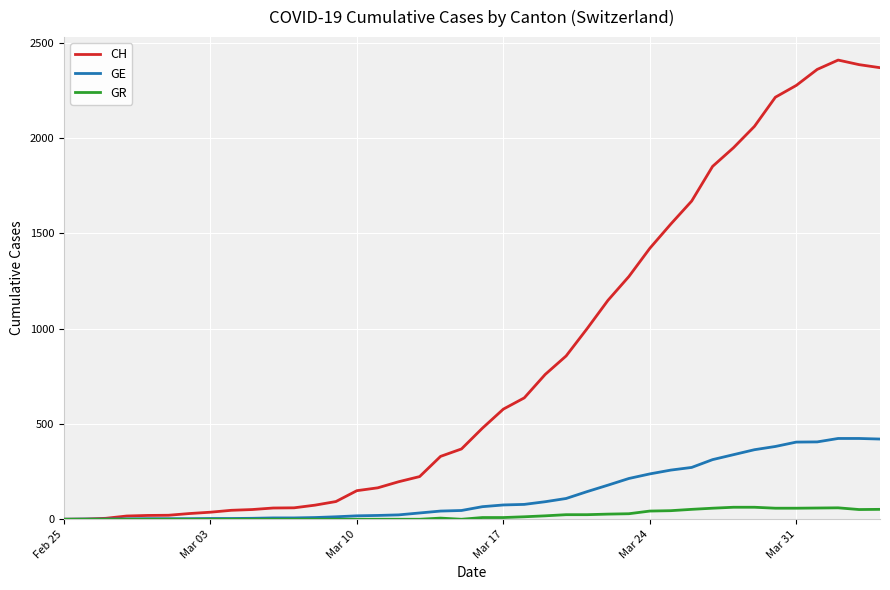

Which series has the widest spread of values?

CH